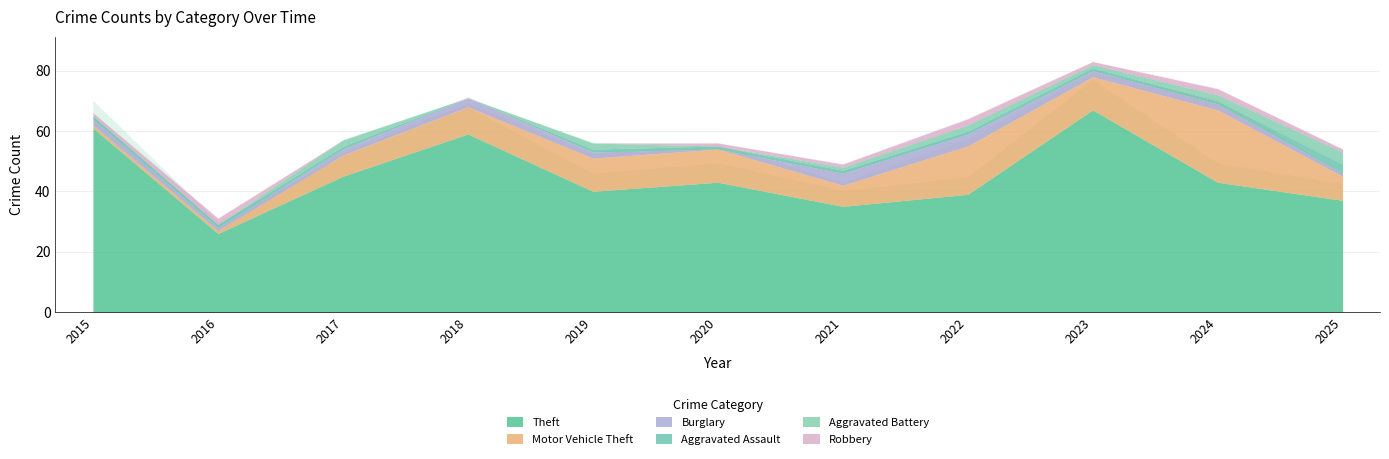

Reading right to left, what are all the values shown in this chart?

Theft: 2025=37	2024=43	2023=67	2022=39	2021=35	2020=43	2019=40	2018=59	2017=45	2016=26	2015=61
Motor Vehicle Theft: 2025=8	2024=24	2023=11	2022=16	2021=7	2020=11	2019=11	2018=9	2017=7	2016=1	2015=1
Burglary: 2025=1	2024=2	2023=2	2022=4	2021=4	2020=0	2019=2	2018=3	2017=2	2016=1	2015=2
Aggravated Assault: 2025=3	2024=1	2023=1	2022=1	2021=1	2020=1	2019=1	2018=0	2017=1	2016=1	2015=1
Aggravated Battery: 2025=4	2024=2	2023=1	2022=2	2021=1	2020=0	2019=2	2018=0	2017=2	2016=0	2015=0
Robbery: 2025=1	2024=2	2023=1	2022=2	2021=1	2020=1	2019=0	2018=0	2017=0	2016=2	2015=1